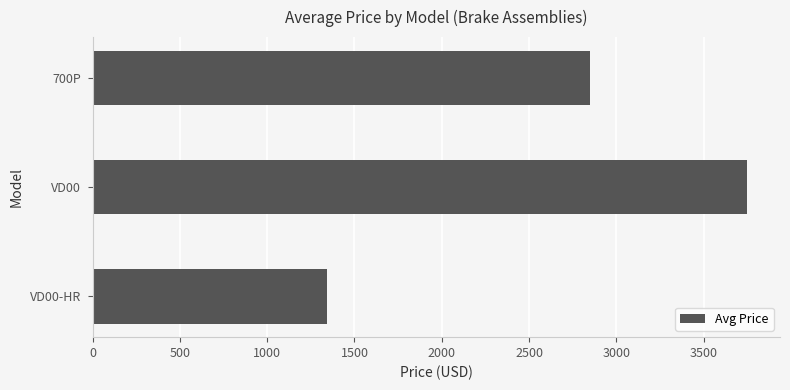

Which category has the lowest value across all series?

VD00-HR